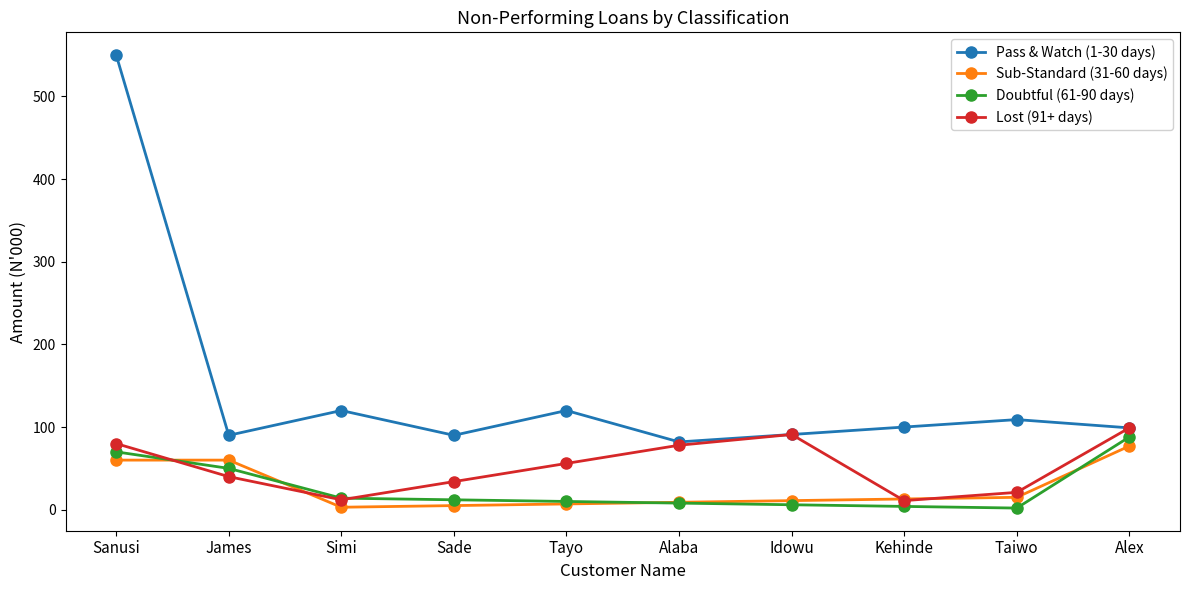

Which series has the largest range (max minus min)?

Pass & Watch (1-30 days)